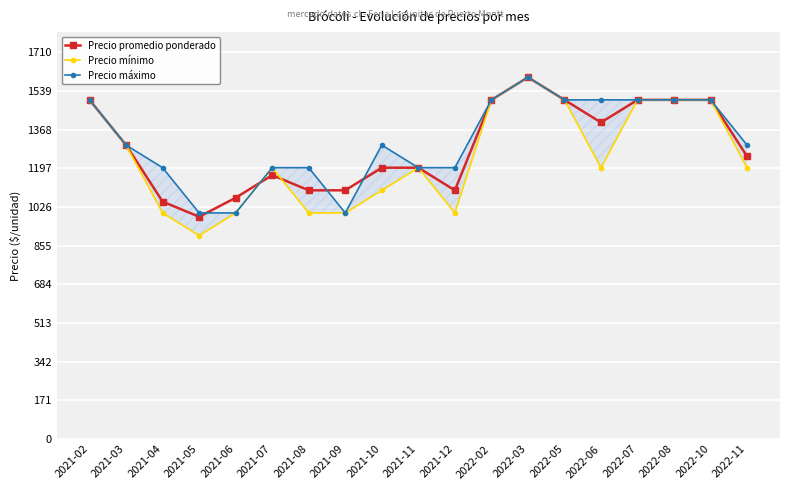

The Precio mínimo series shows 414 at 2022-06. True or false?

False